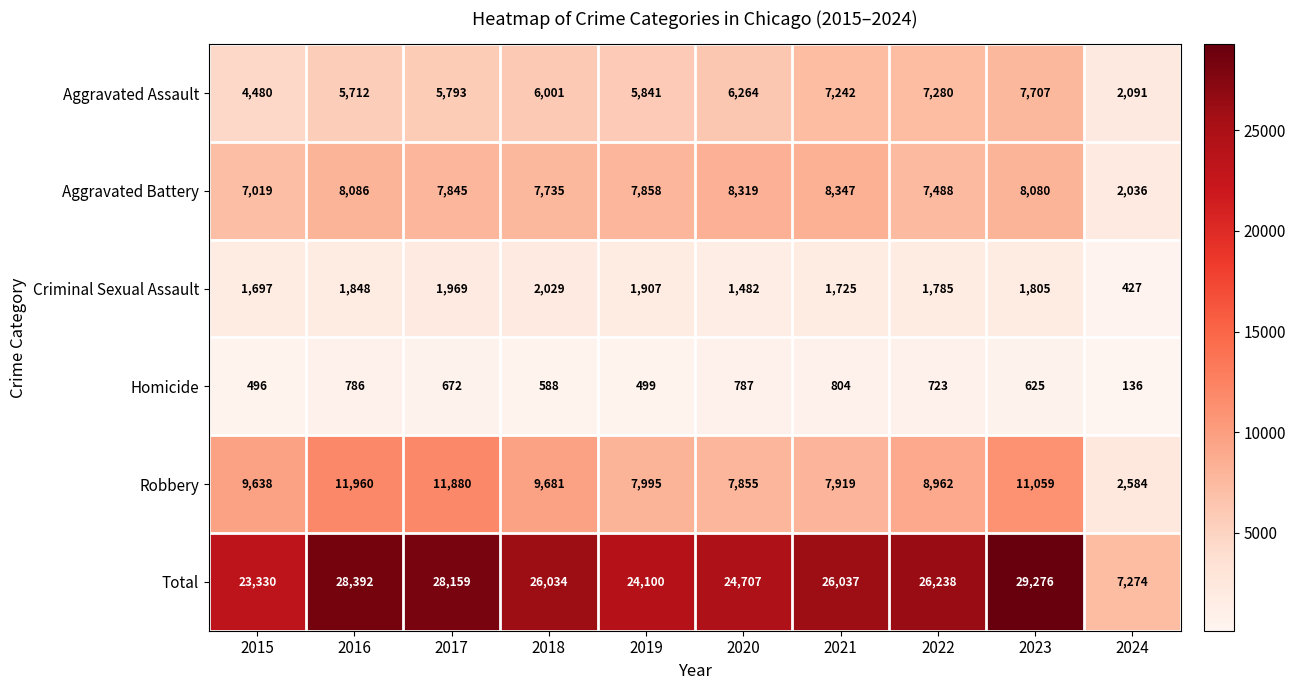

Is it true that Total equals 24100 at 2019?

True